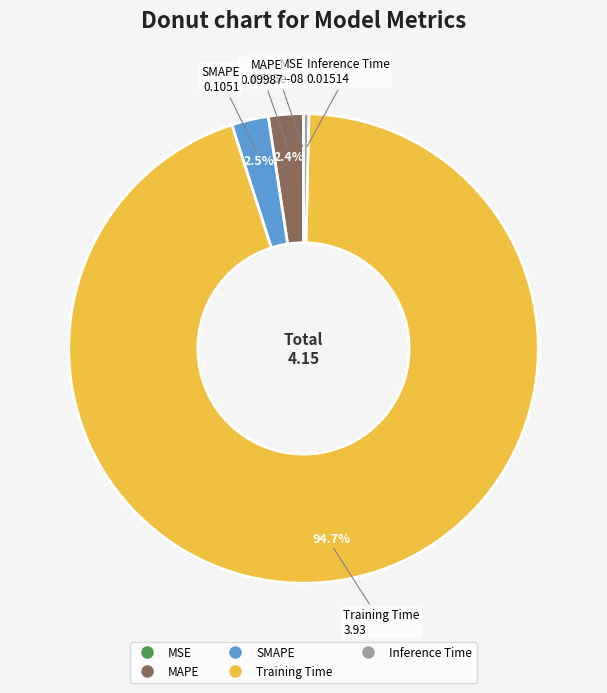

Which category accounts for the majority?

Training Time